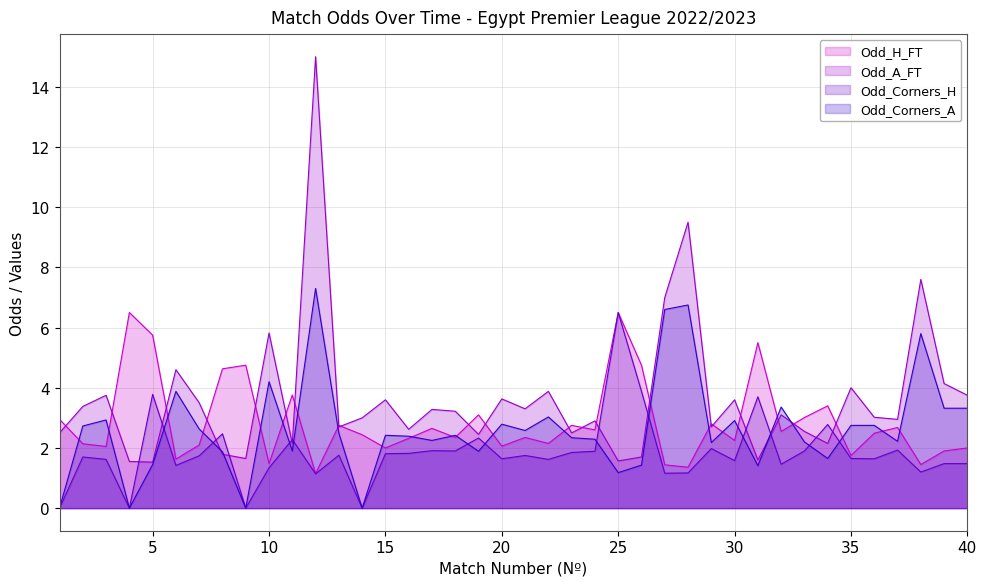

What is the sum of the Odd_A_FT values at 38 and 32?

10.7